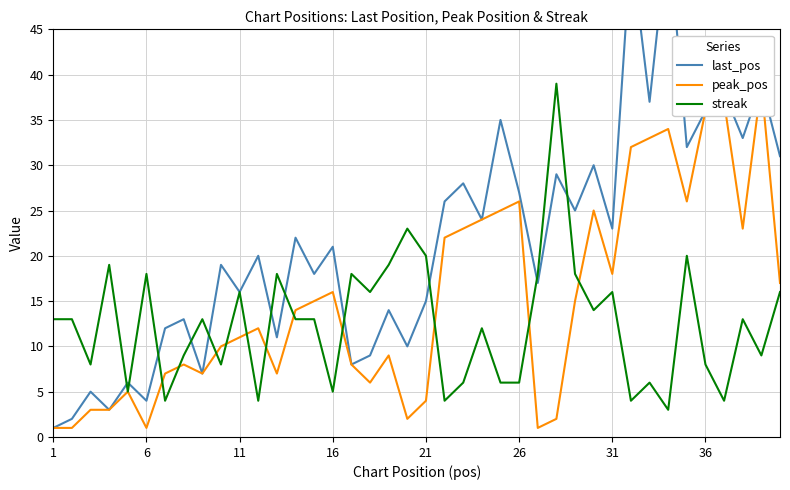

True or false: streak has a value of 7 at 11.

False